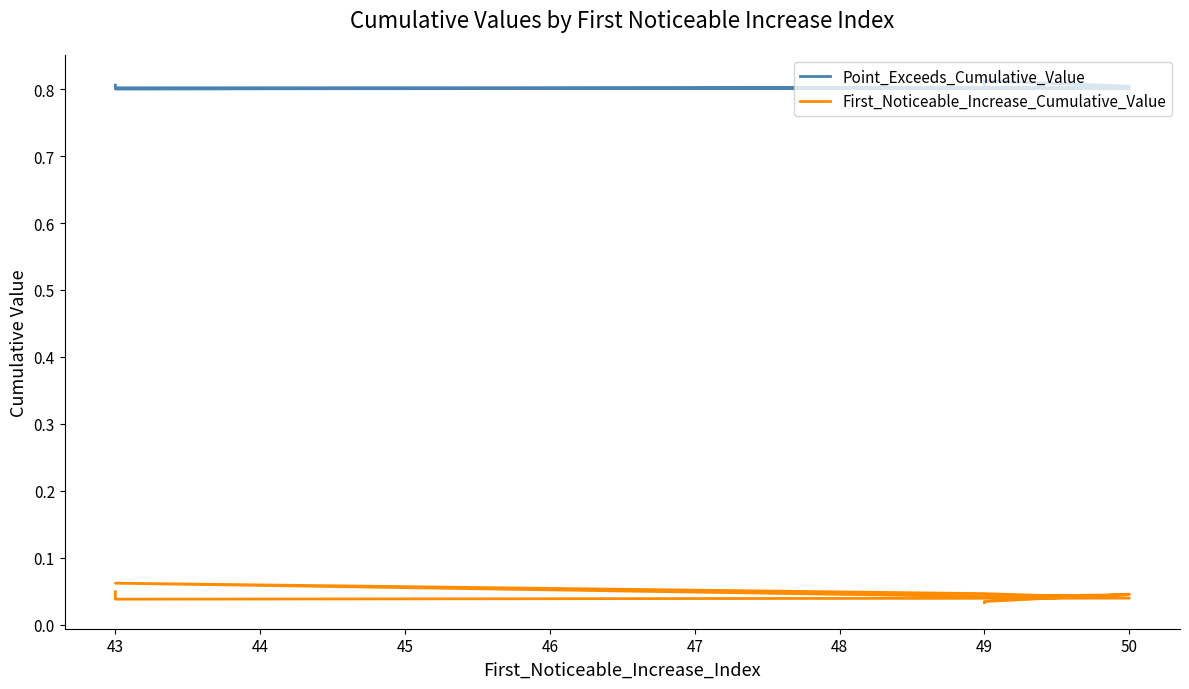

Which series has the largest range (max minus min)?

First_Noticeable_Increase_Cumulative_Value